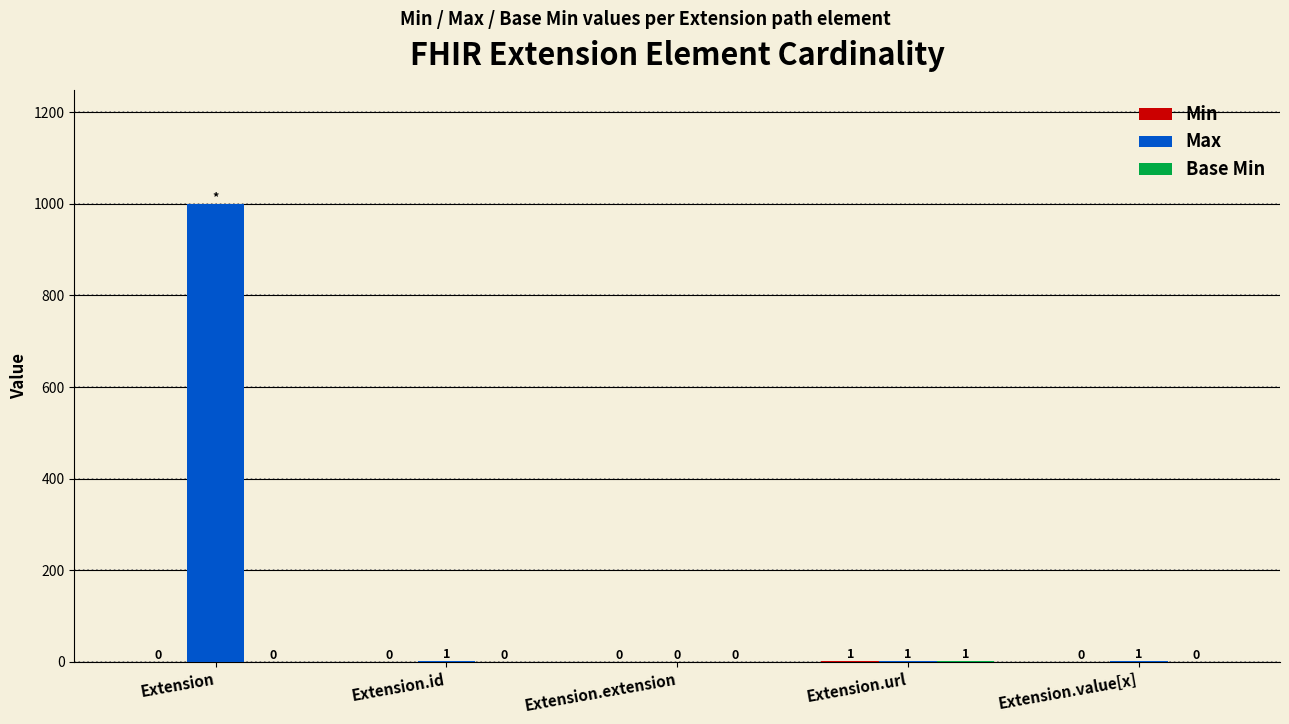

Which series changed the most between Extension and Extension.extension?

Max